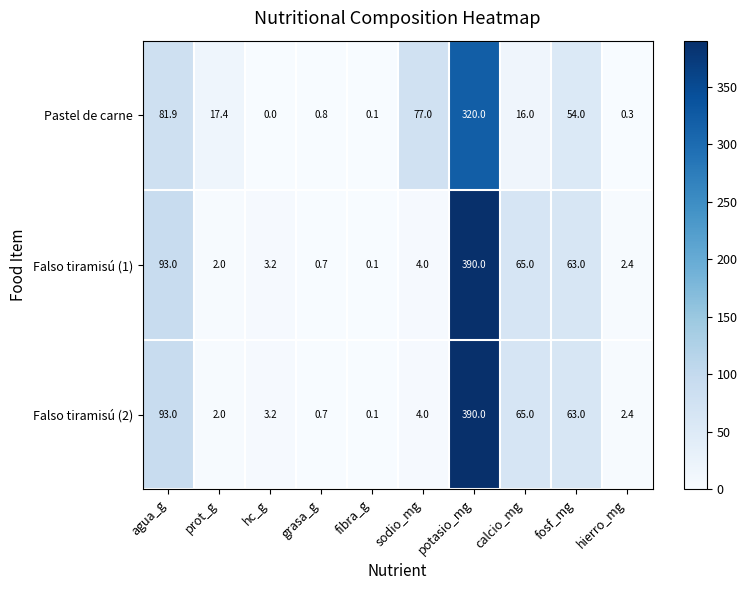

Reading left to right, transcribe all the data shown in this chart.

Pastel de carne: agua_g=81.9	prot_g=17.4	hc_g=0.0	grasa_g=0.8	fibra_g=0.1	sodio_mg=77.0	potasio_mg=320.0	calcio_mg=16.0	fosf_mg=54.0	hierro_mg=0.3
Falso tiramisú (1): agua_g=93.0	prot_g=2.0	hc_g=3.2	grasa_g=0.7	fibra_g=0.1	sodio_mg=4.0	potasio_mg=390.0	calcio_mg=65.0	fosf_mg=63.0	hierro_mg=2.4
Falso tiramisú (2): agua_g=93.0	prot_g=2.0	hc_g=3.2	grasa_g=0.7	fibra_g=0.1	sodio_mg=4.0	potasio_mg=390.0	calcio_mg=65.0	fosf_mg=63.0	hierro_mg=2.4